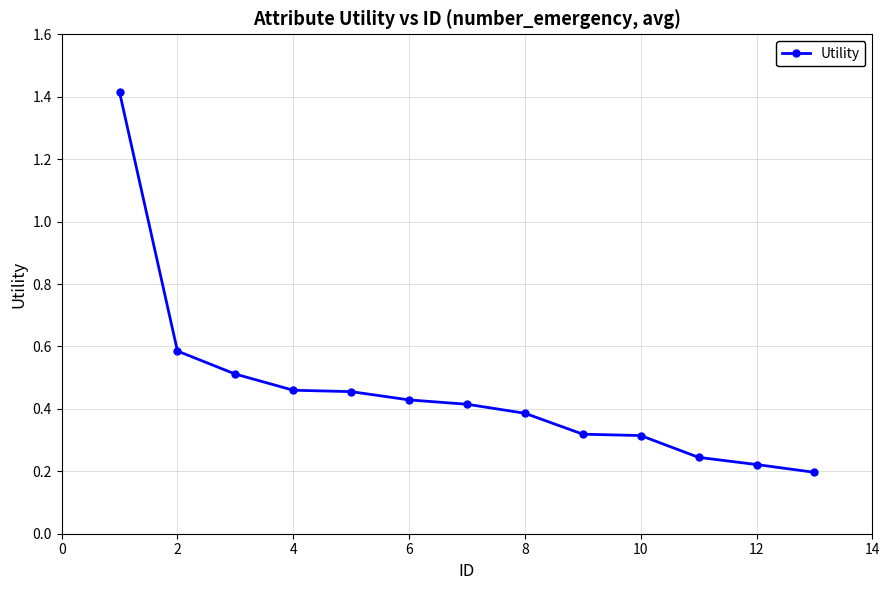

Does the chart have visible grid lines?

Yes